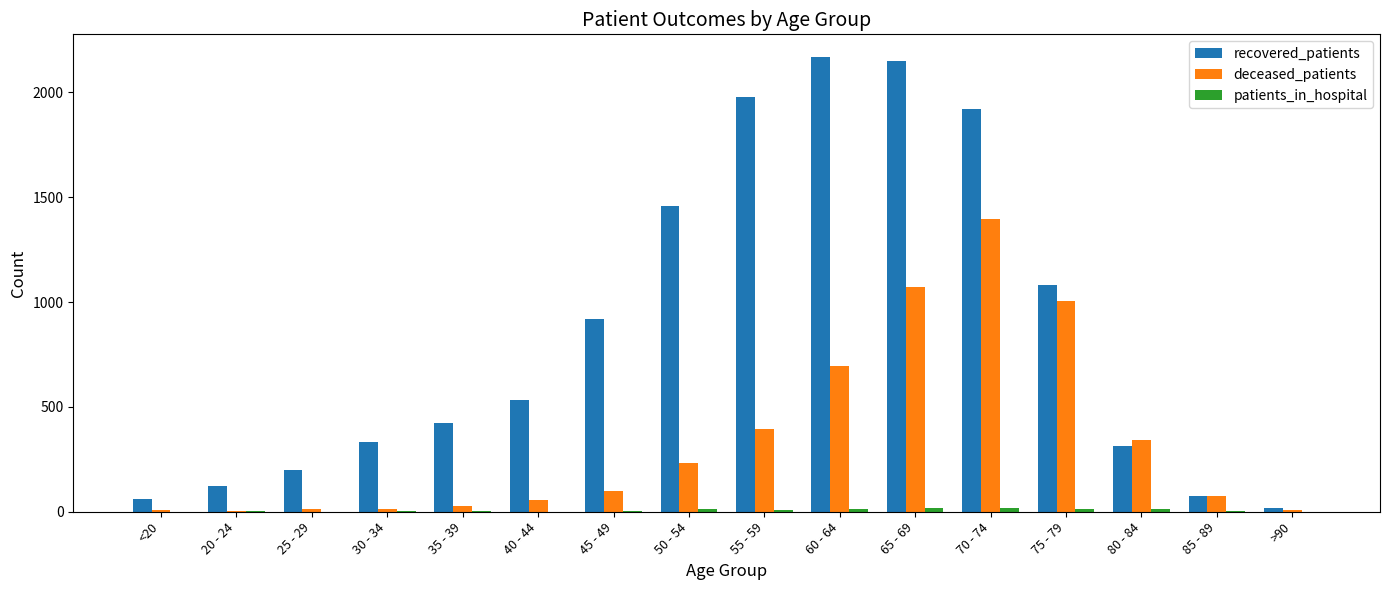

What is the highest value of the recovered_patients series?

2169